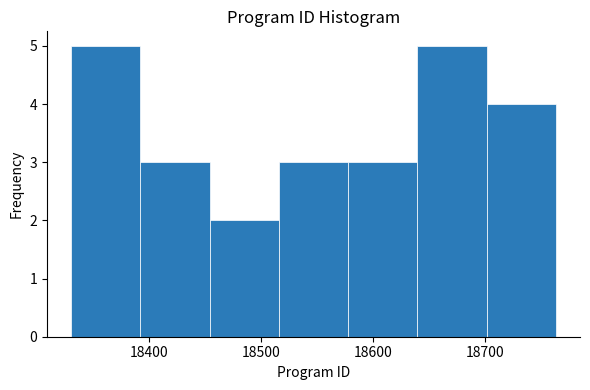

Reading left to right, transcribe this chart: for each bar, give the range it covers on the x-axis and its height. Neither the bar edges nor the heights are printed on the chart, so give them approximately, as read against the axes.

18330 to 18390: 5
18390 to 18450: 3
18450 to 18520: 2
18520 to 18580: 3
18580 to 18640: 3
18640 to 18700: 5
18700 to 18760: 4